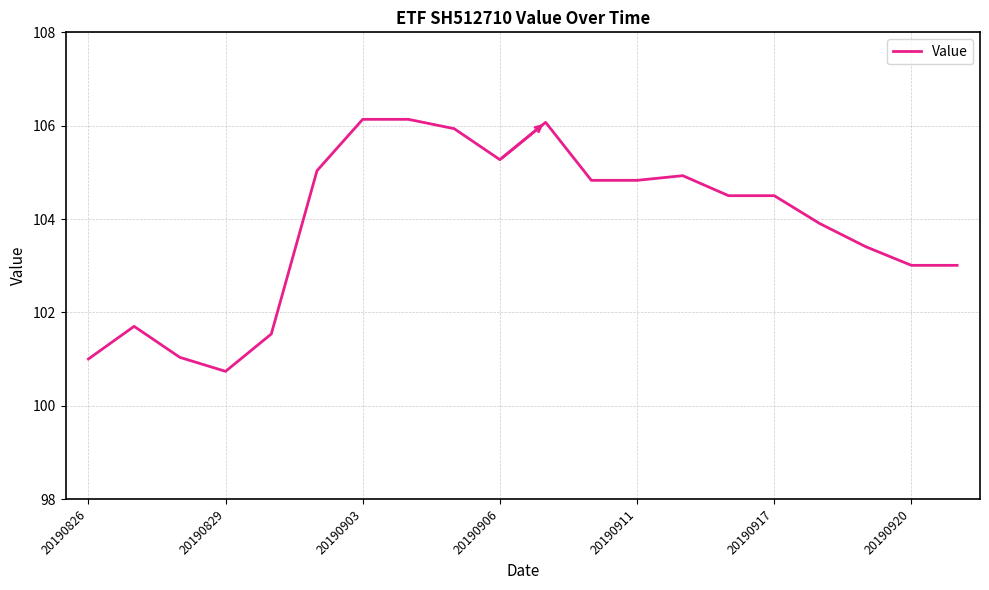

What is the minimum value shown in the chart?

100.7